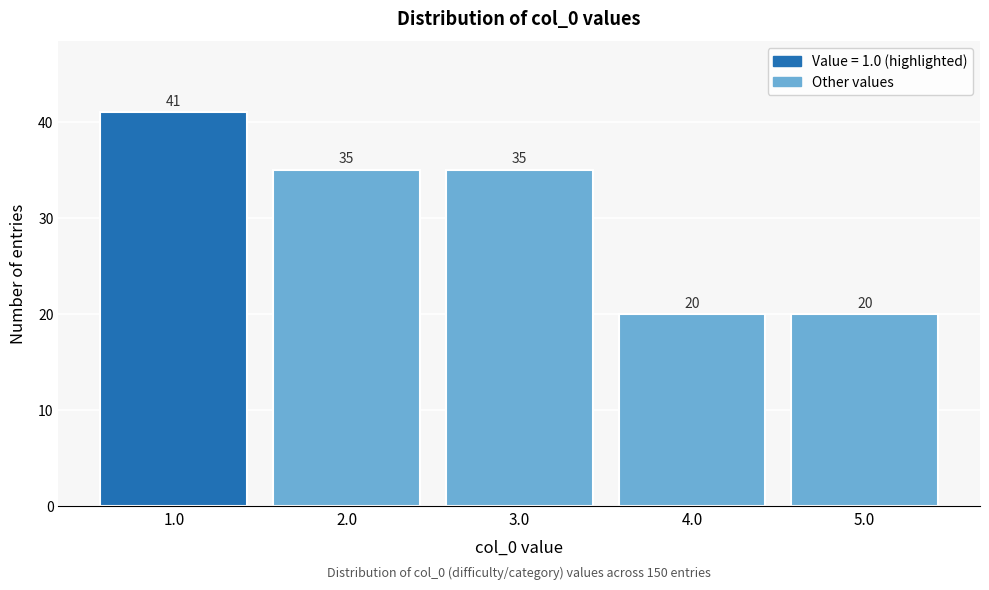

Reading right to left, what are all the values shown in this chart?

20	20	35	35	41